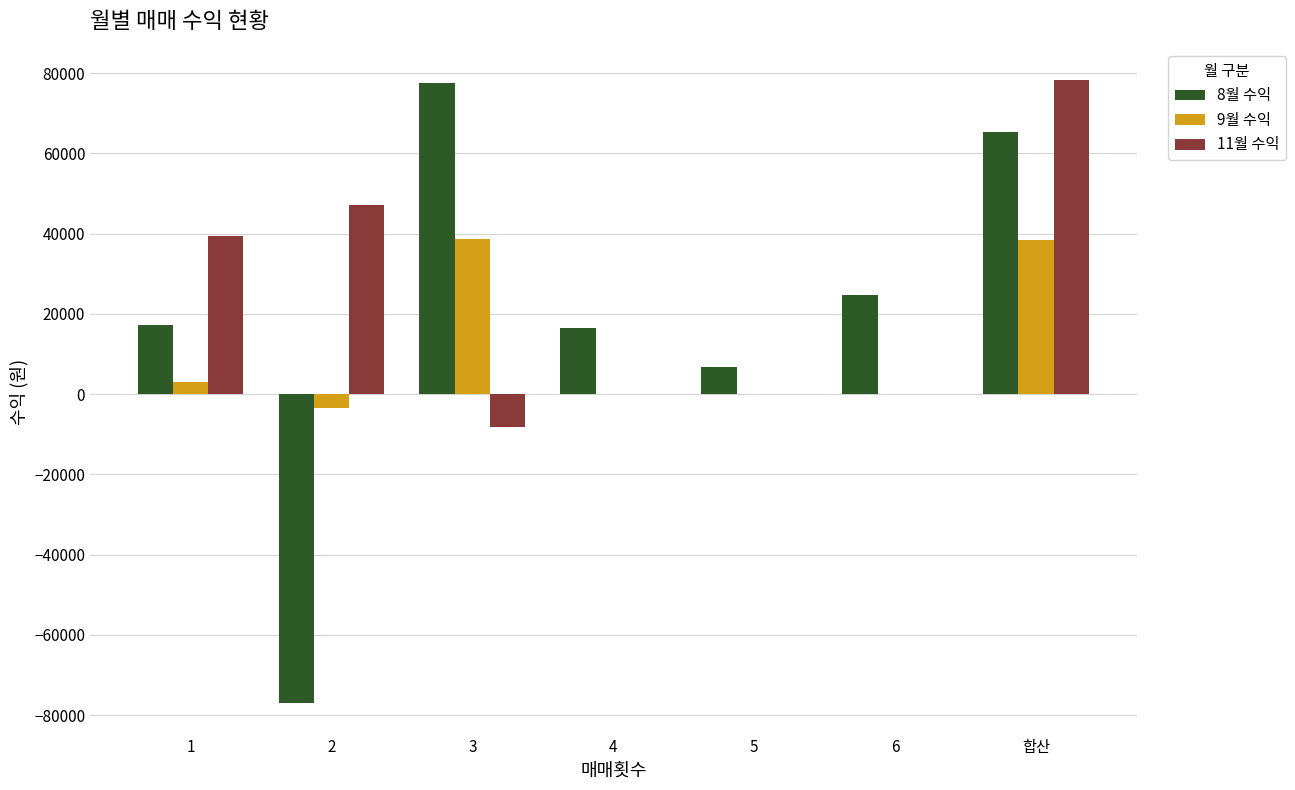

At which category is the sum across all series the highest?

합산